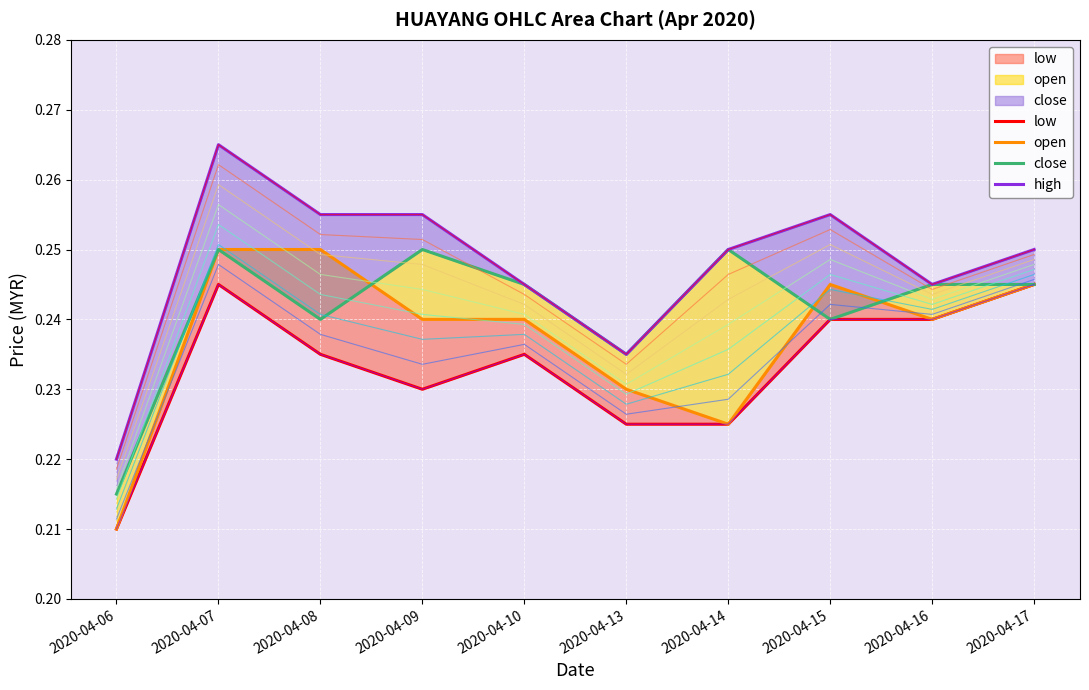

In close, how many points are lower than both neighbors (excluding endpoints)?

3